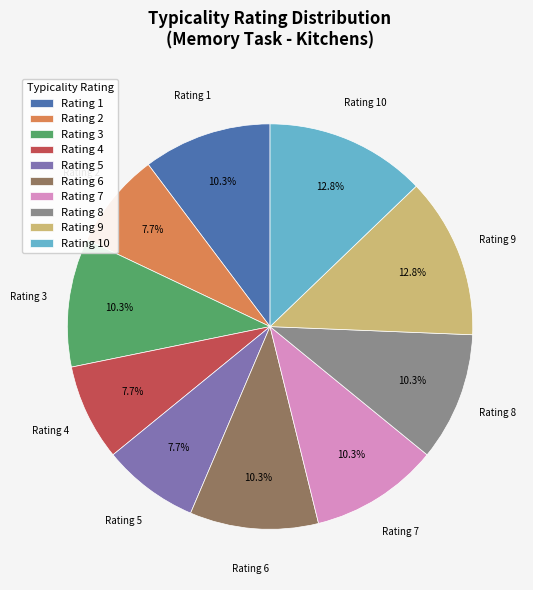

Which has a higher value, Rating 10 or Rating 5?

Rating 10